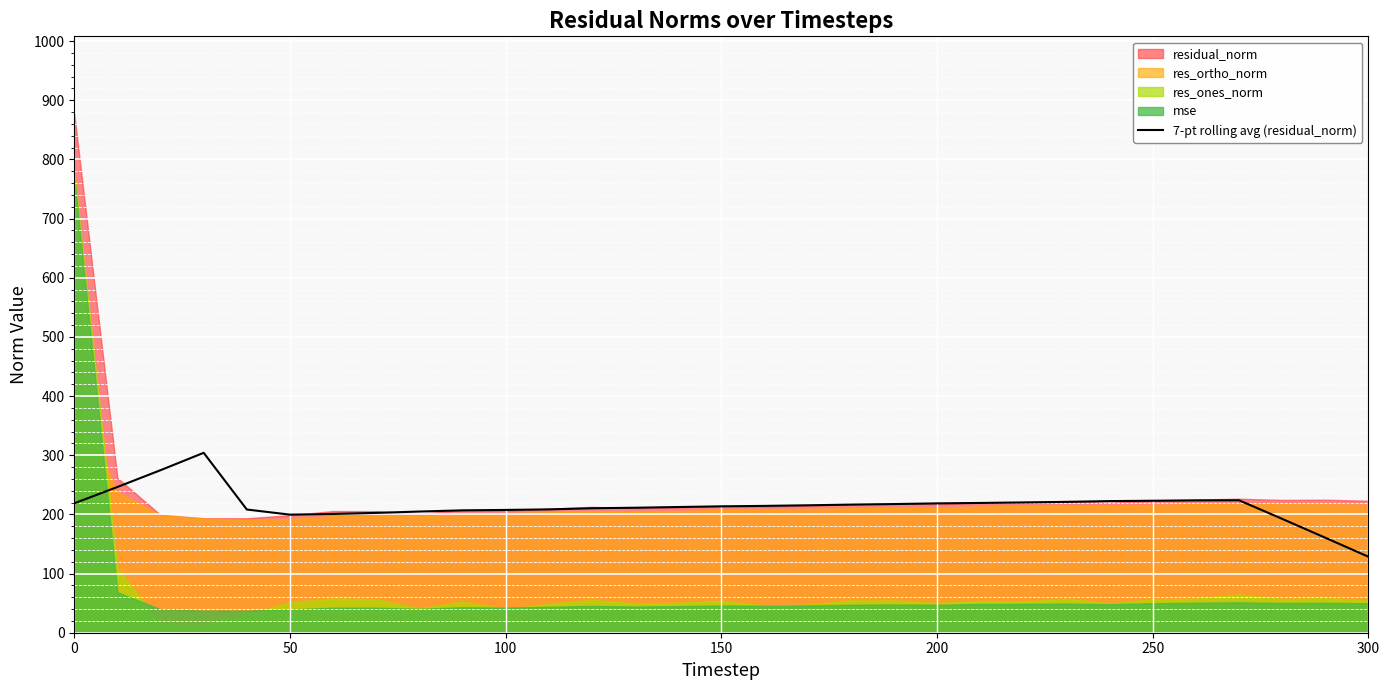

The value of 7-pt rolling avg (residual_norm) at 50 is 319.6. True or false?

False